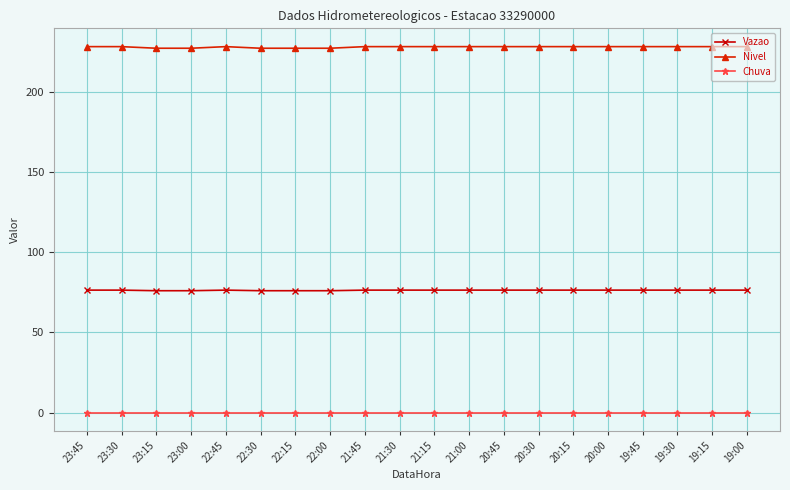

Which series has the largest total across all categories?

Nivel